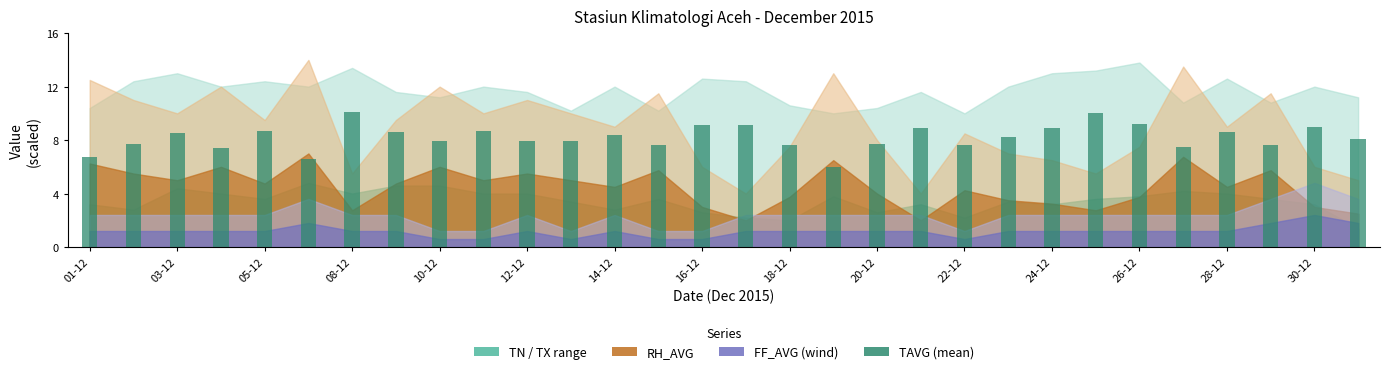

What is the value of the 13th bar from the left?

8.4